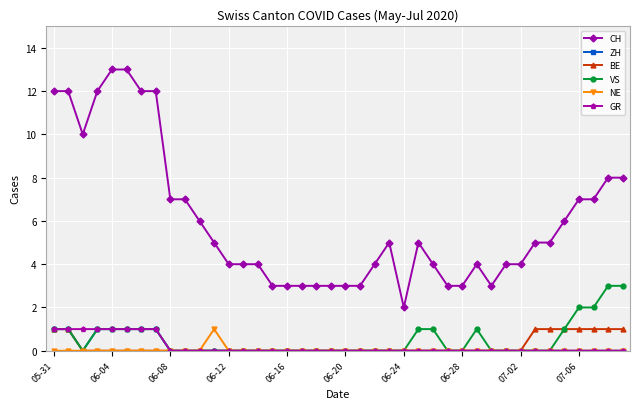

Which series has the widest spread of values?

CH